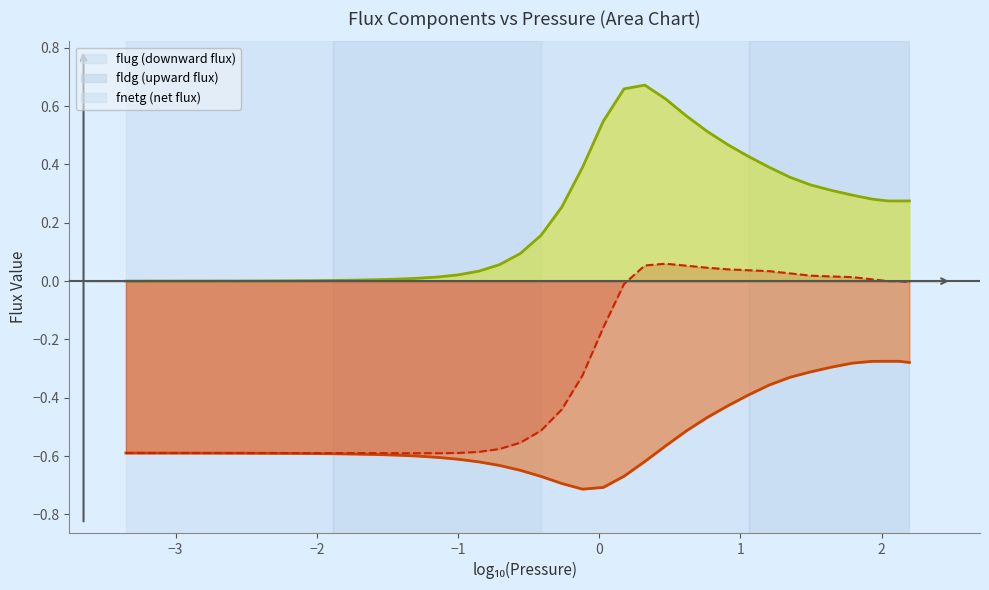

What is the difference between the highest and lowest values at 31.5105?

0.6